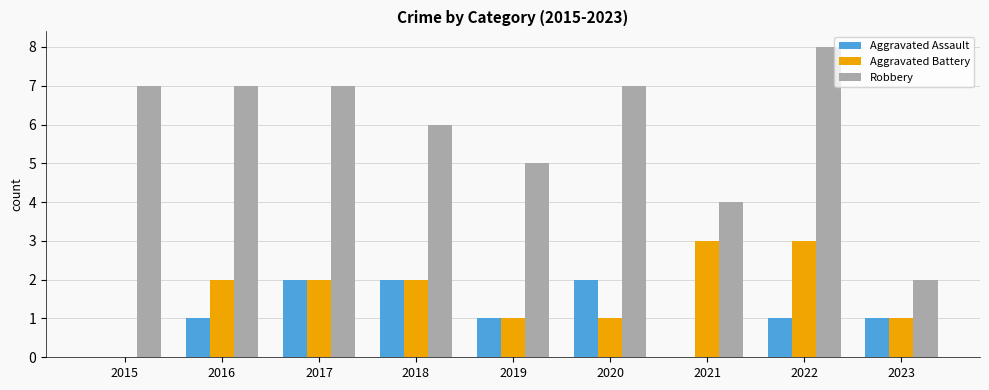

What is the maximum value for Aggravated Battery?

3